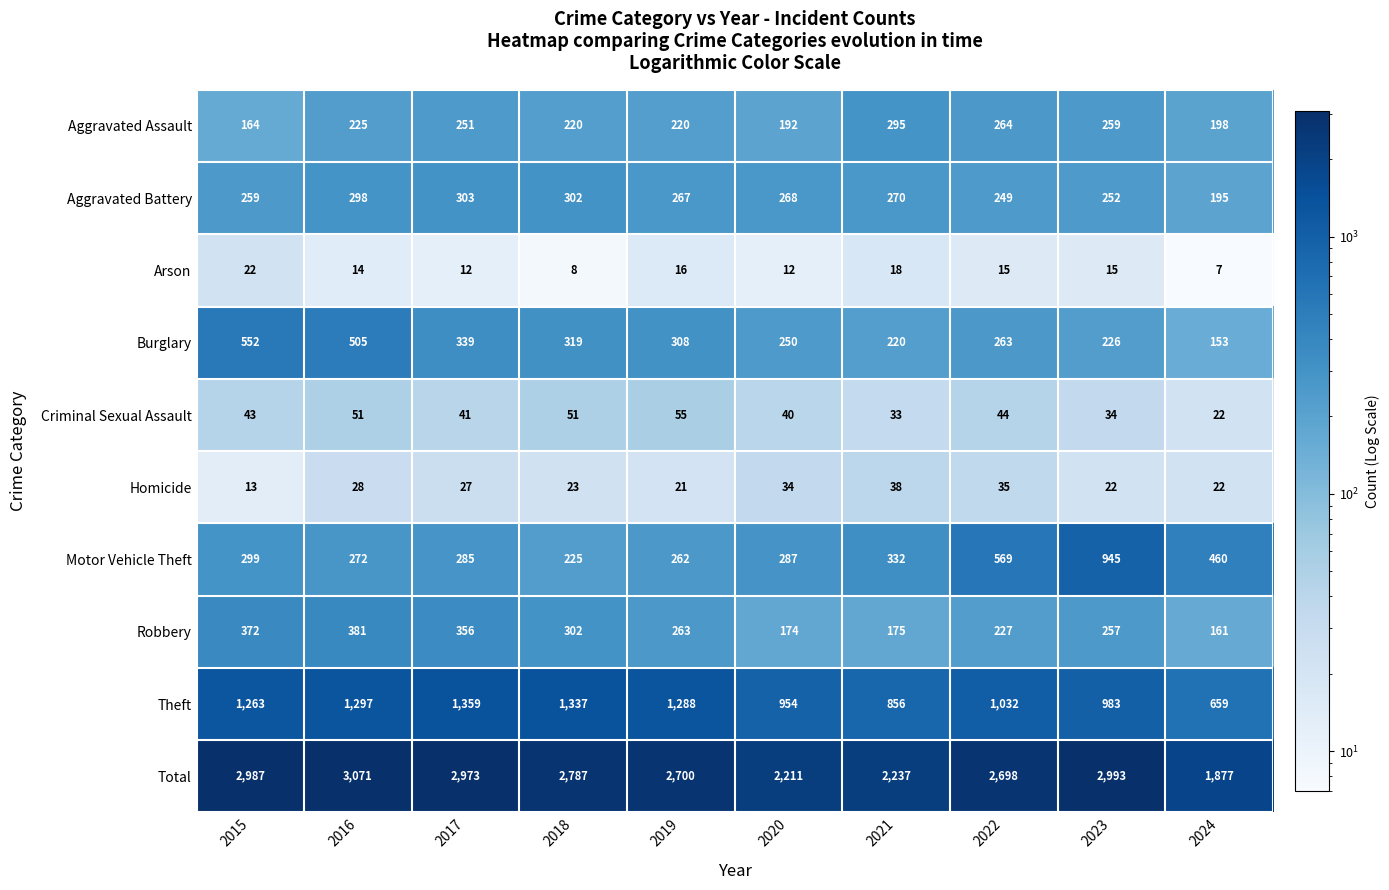

Rank the series by their maximum value, from lowest to highest.

Arson, Homicide, Criminal Sexual Assault, Aggravated Assault, Aggravated Battery, Robbery, Burglary, Motor Vehicle Theft, Theft, Total